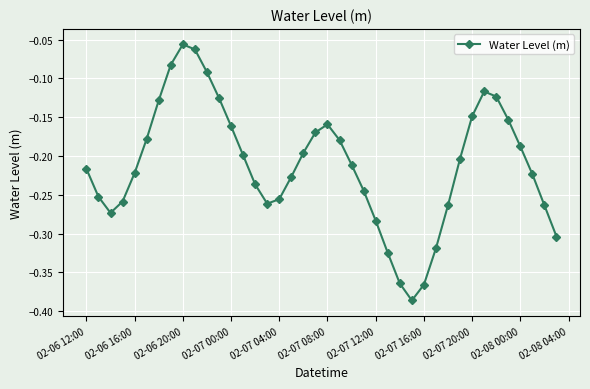

What is the difference between the maximum and minimum values?

0.3